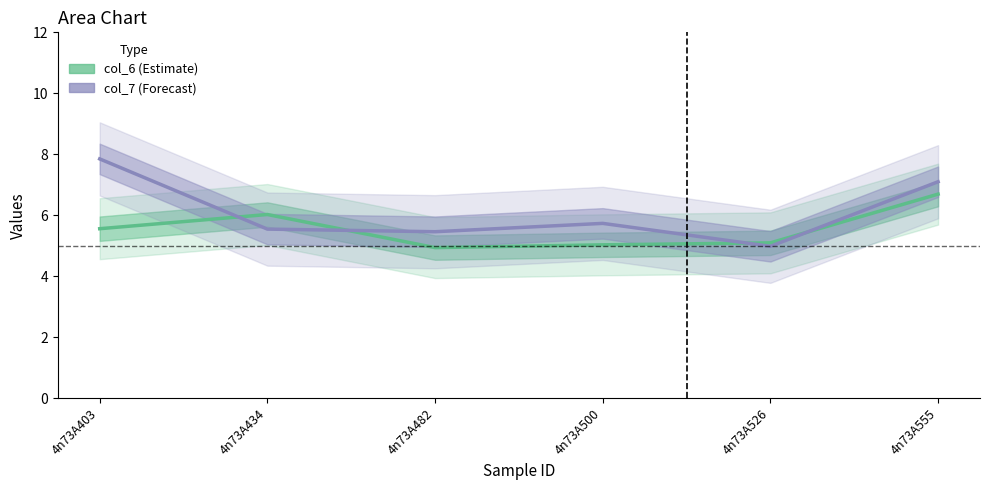

At which label does col_7 (Forecast) reach its peak?

4n73A403